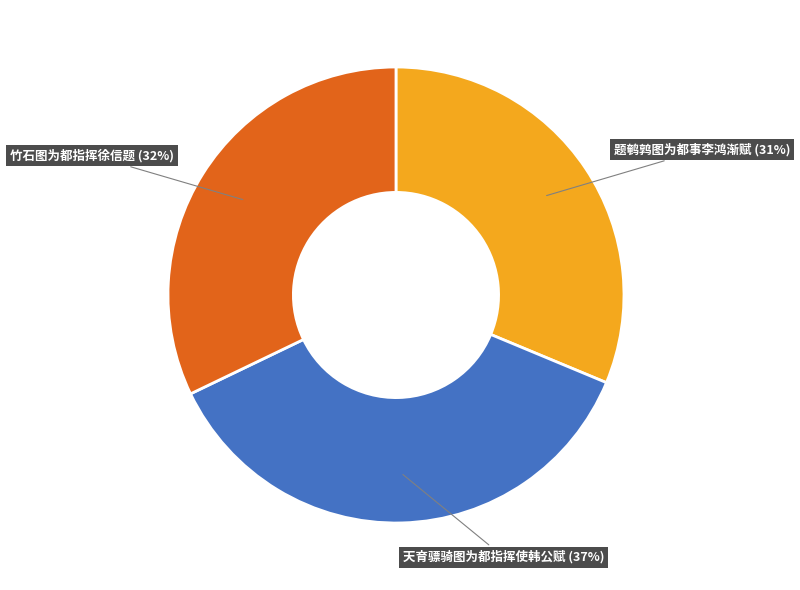

Is there any slice that represents more than half of the pie?

No